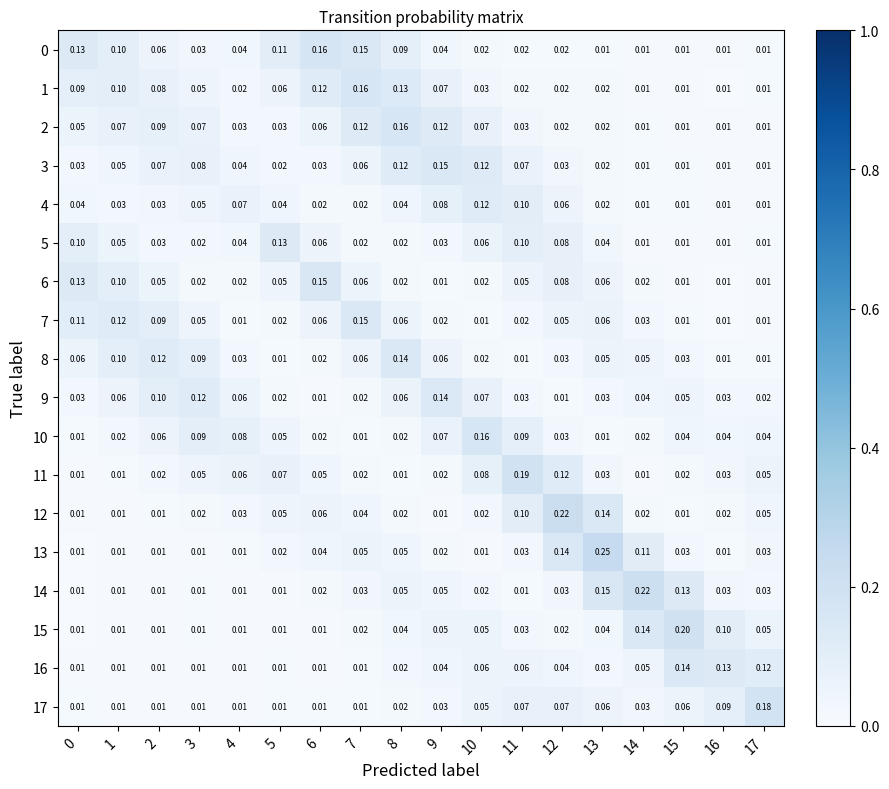

Is the value of 17 at 11 greater than the value of 6 at 3?

Yes